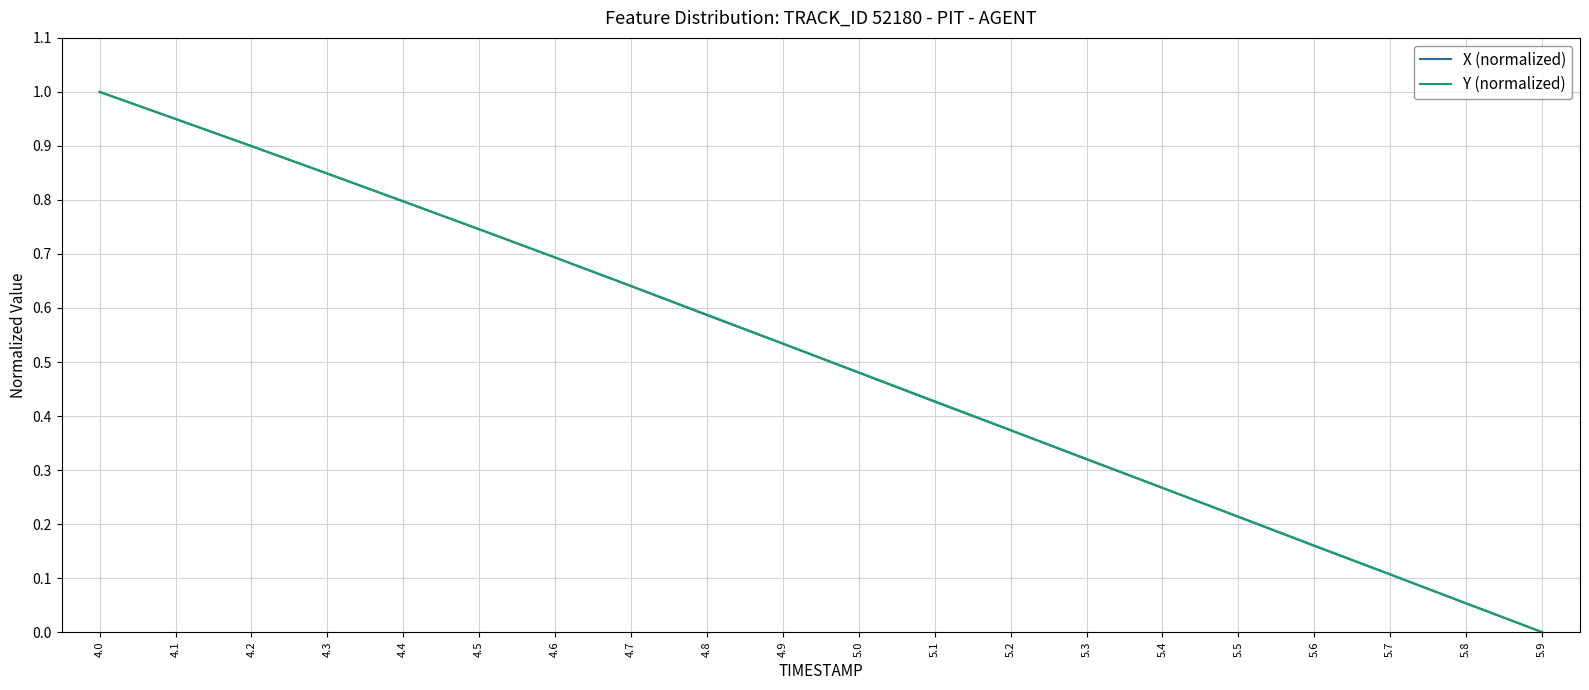

Is this an area chart (filled region under the line)?

No